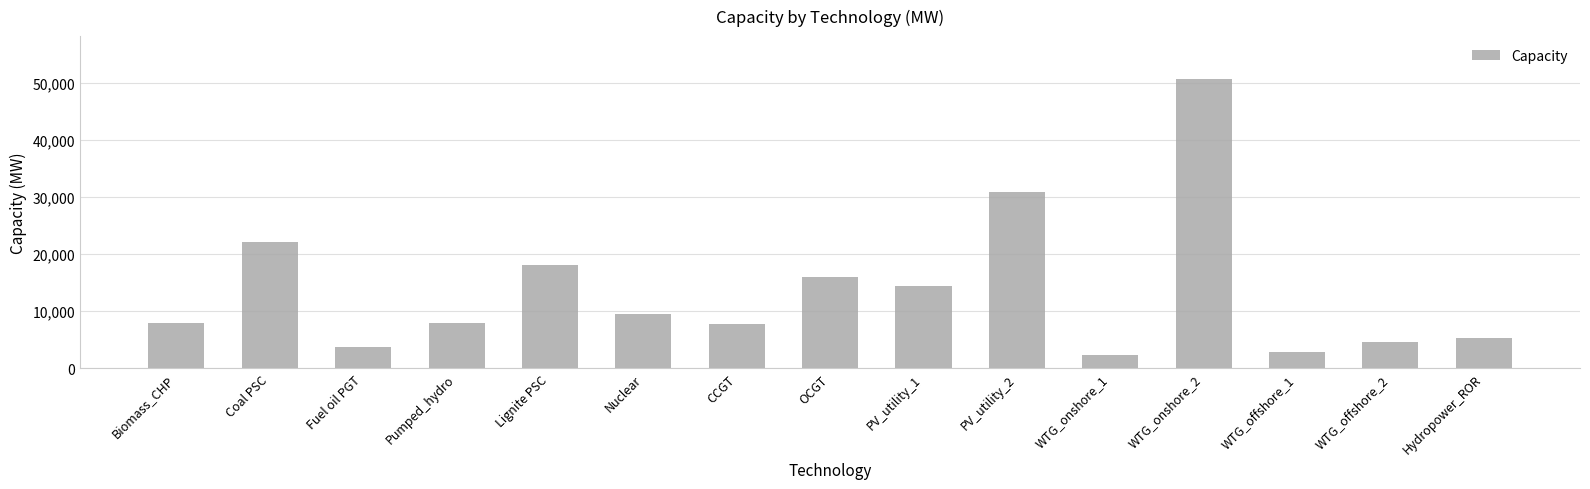

What is the value of the 1st bar from the left?

7908.0